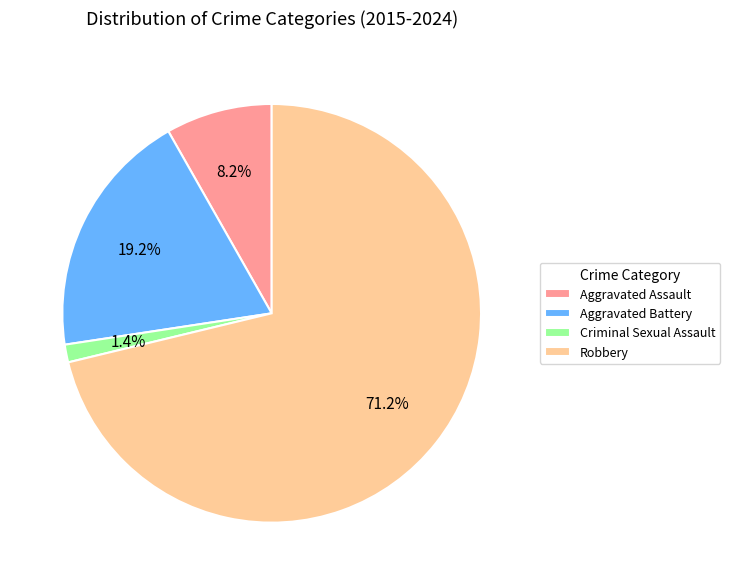

To the nearest percent, what is the difference between the Criminal Sexual Assault and Aggravated Battery slice percentages?

18%